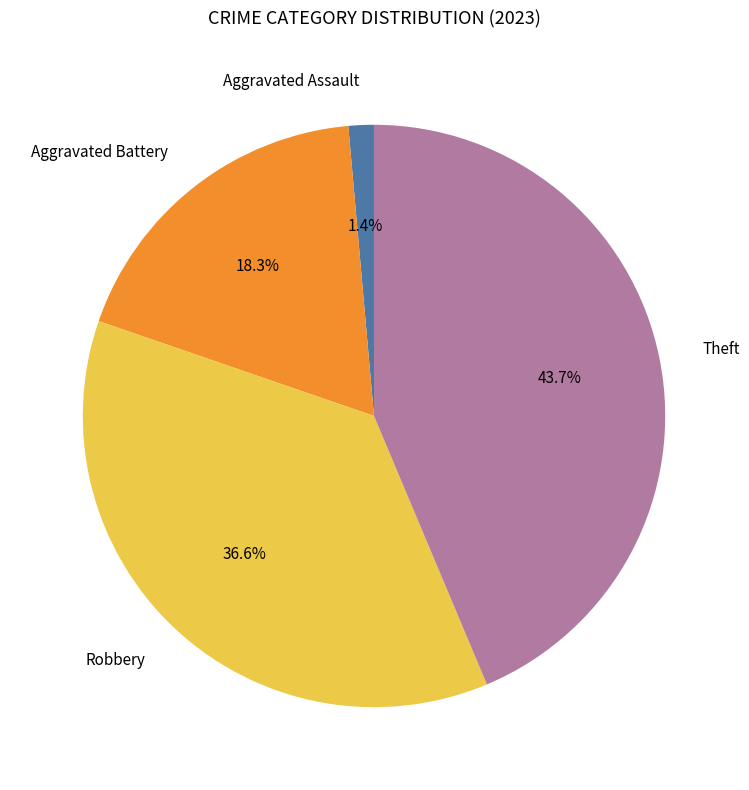

Is there a majority slice in this chart?

No